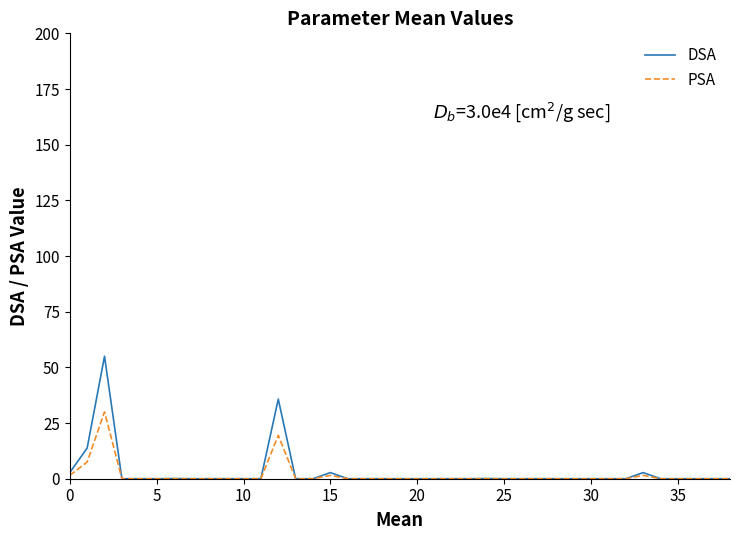

Which series has the largest range (max minus min)?

DSA